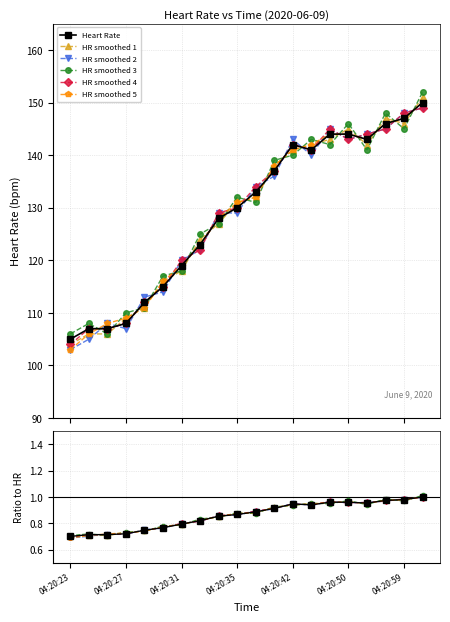

Is this an area chart (filled region under the line)?

No